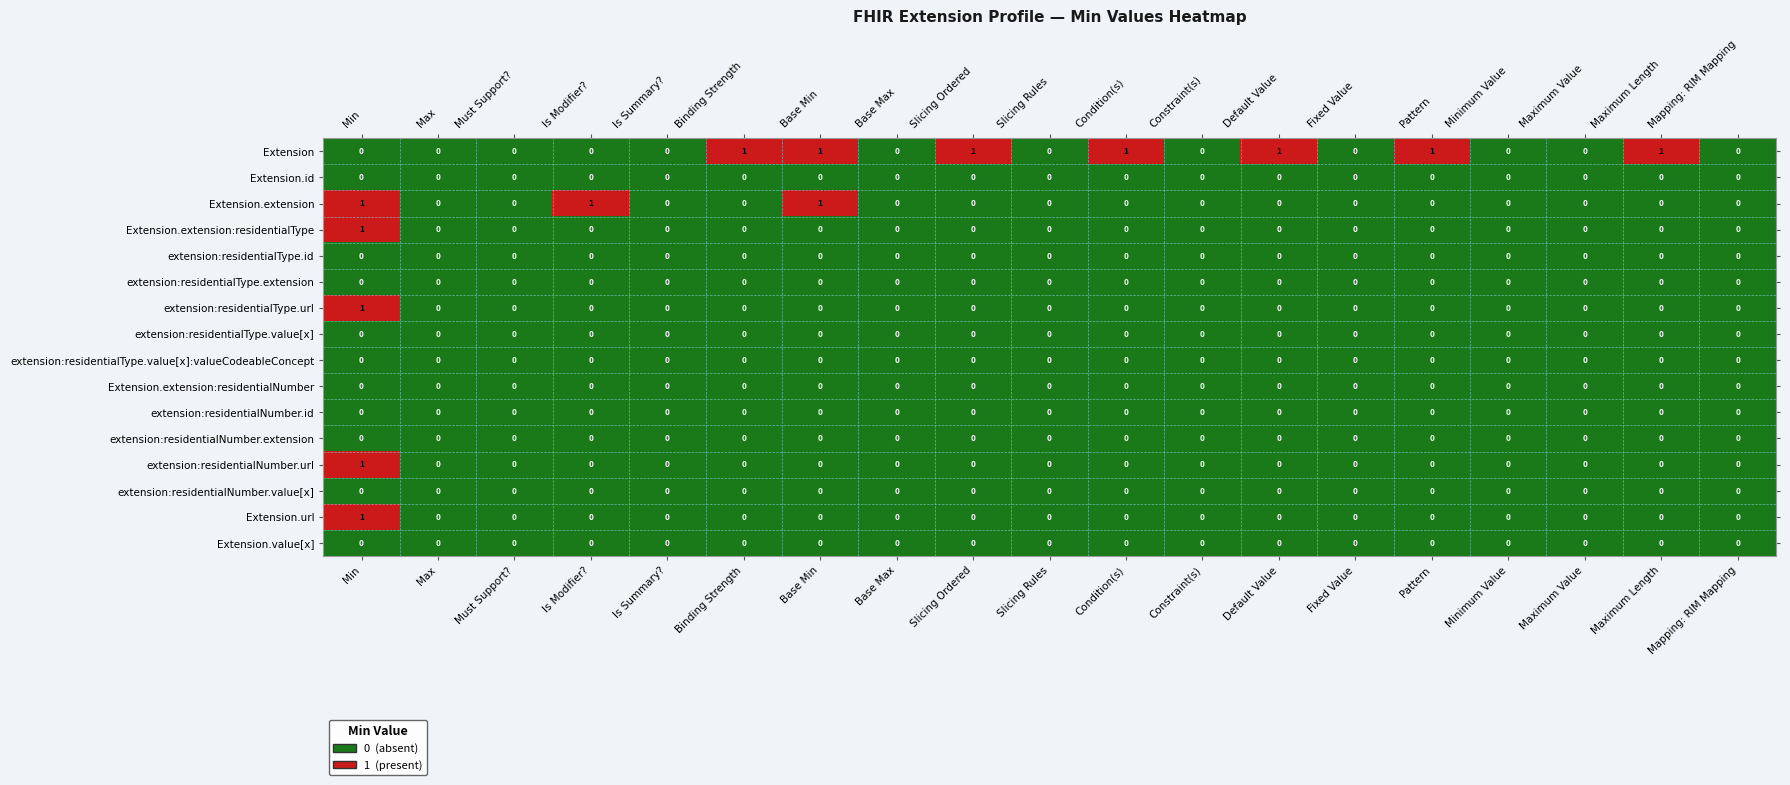

The value of Extension.url at Fixed Value is 0. True or false?

True